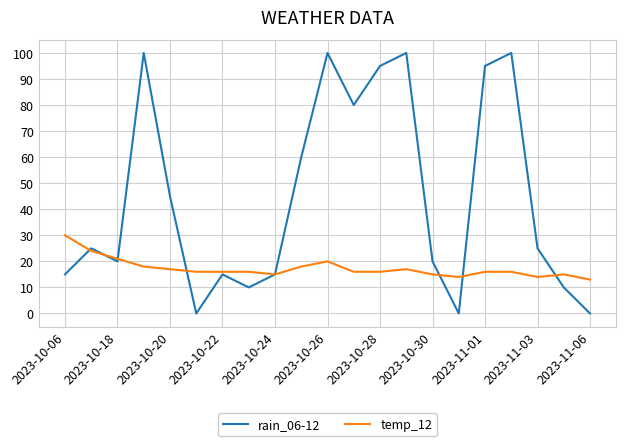

What is the highest value of the rain_06-12 series?

100